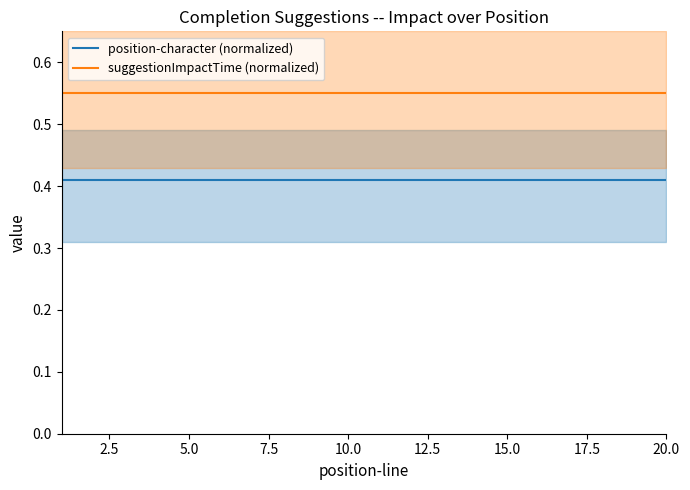

True or false: position-character (normalized) and suggestionImpactTime (normalized) cross at least once.

False